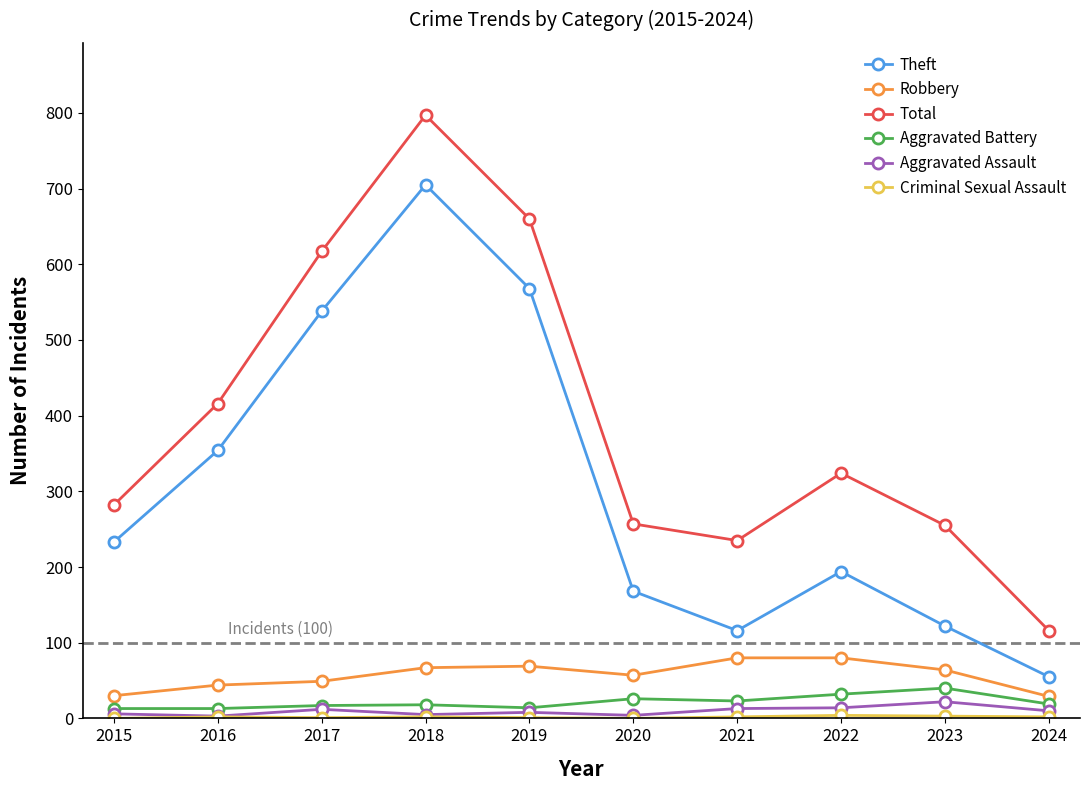

At which category is the sum across all series the highest?

2018